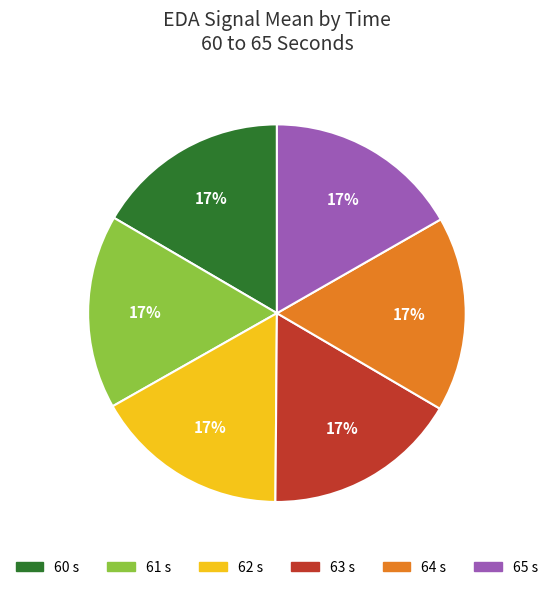

Is there a majority slice in this chart?

No